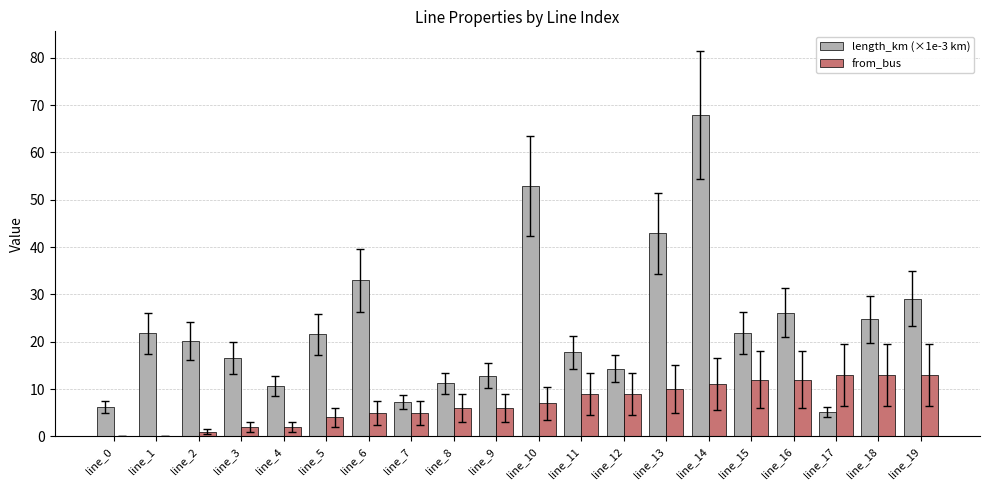

What is the approximate value of from_bus at line_13?

10.0